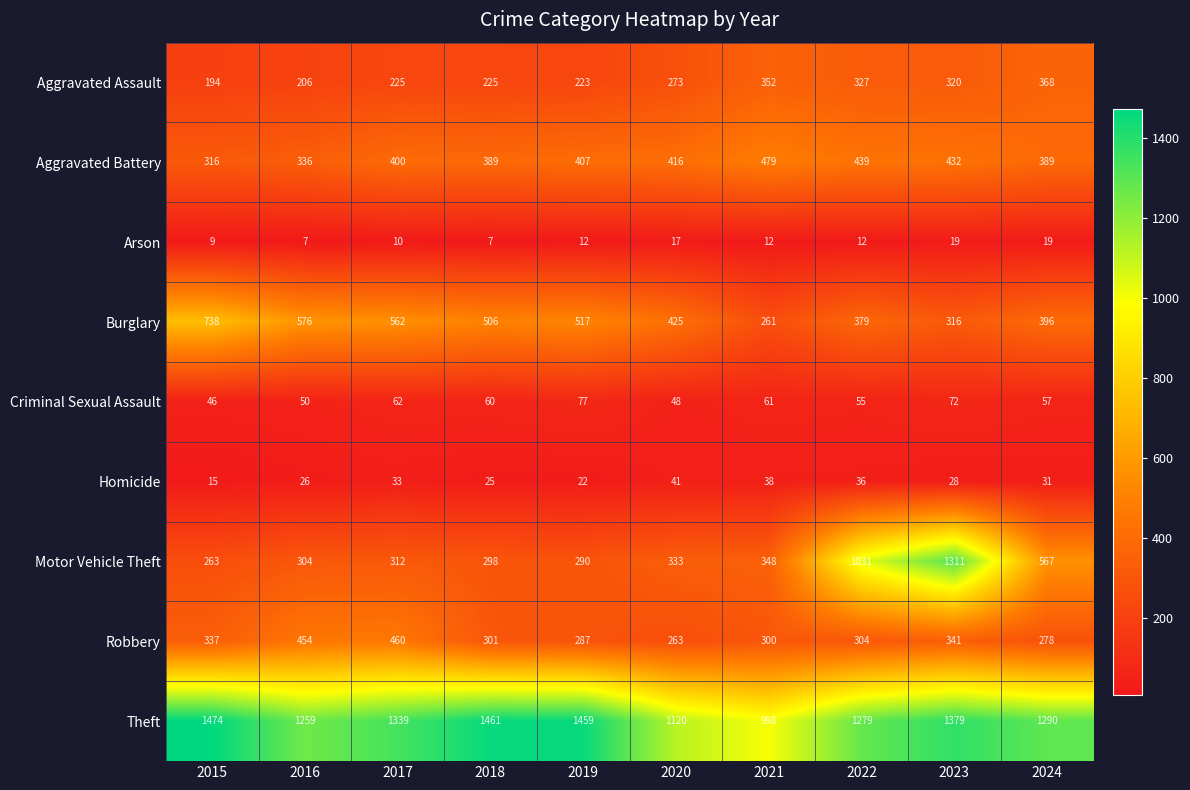

The Burglary series shows 506 at 2018. True or false?

True